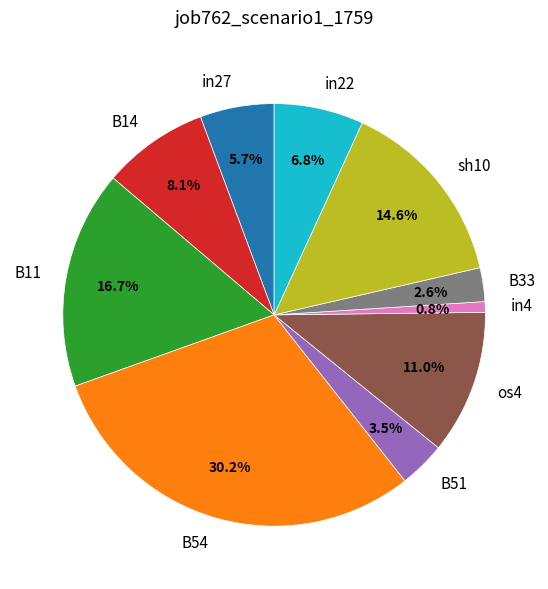

What is the smallest slice in the pie chart?

in4